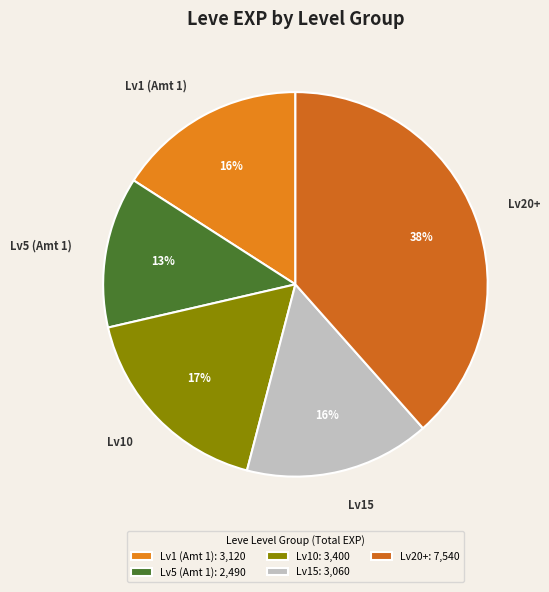

Between Lv15 and Lv20+, which is larger?

Lv20+